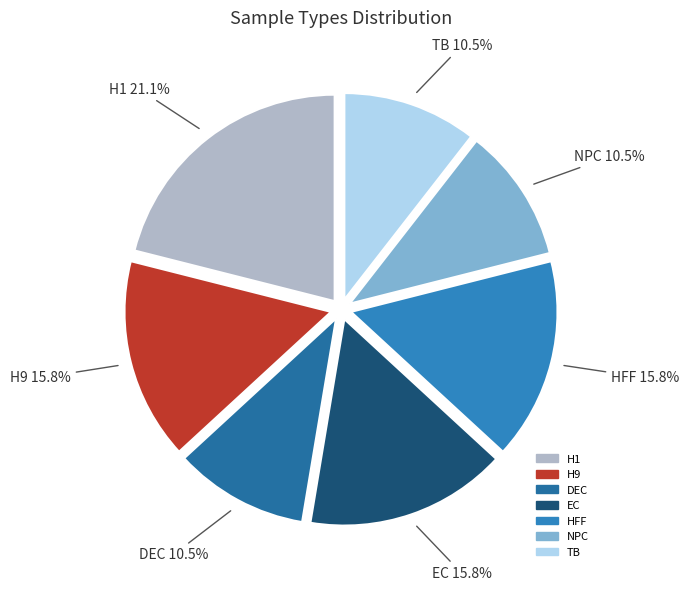

Does any single category account for the majority?

No